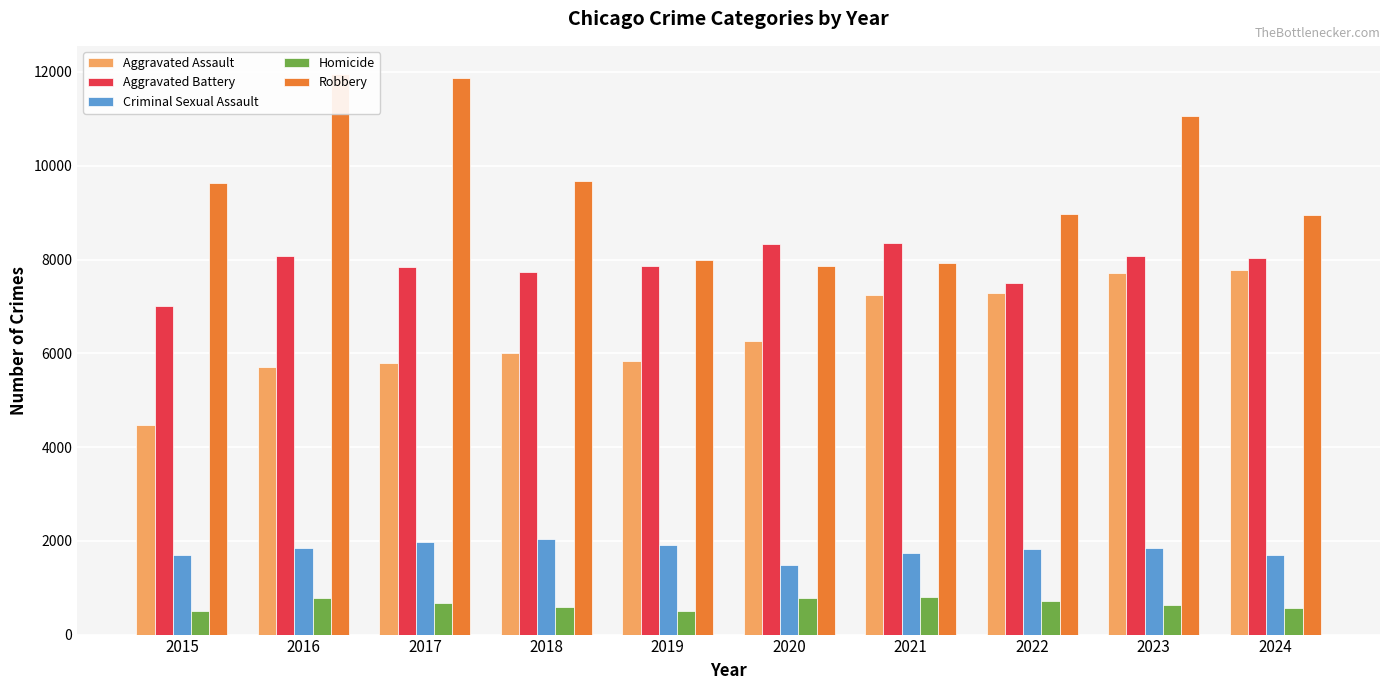

At which label does Aggravated Battery reach its minimum?

2015